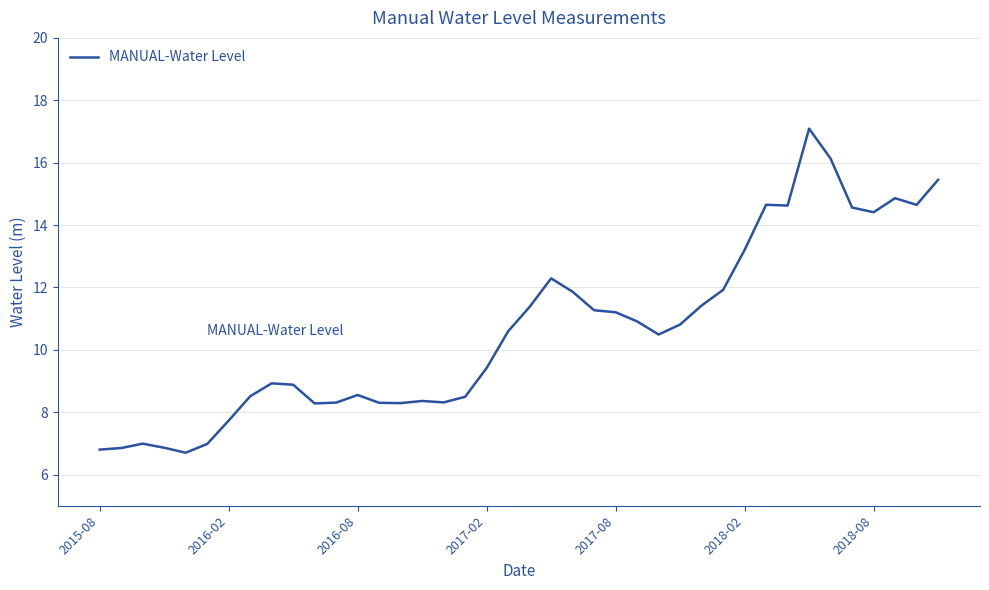

What is the greatest value displayed?

17.1